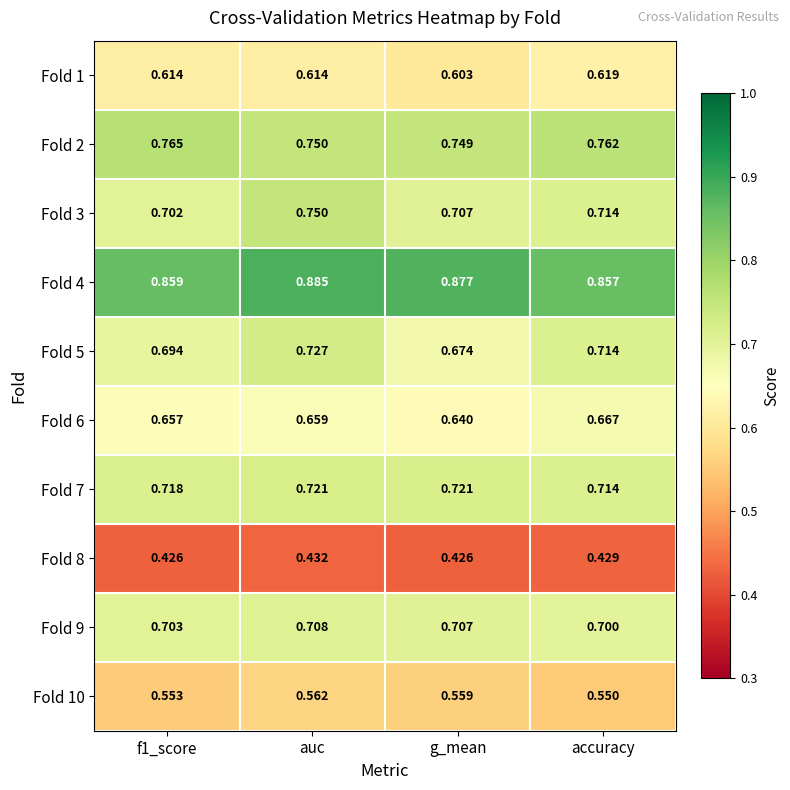

At which label is Fold 1 closest to 0?

g_mean